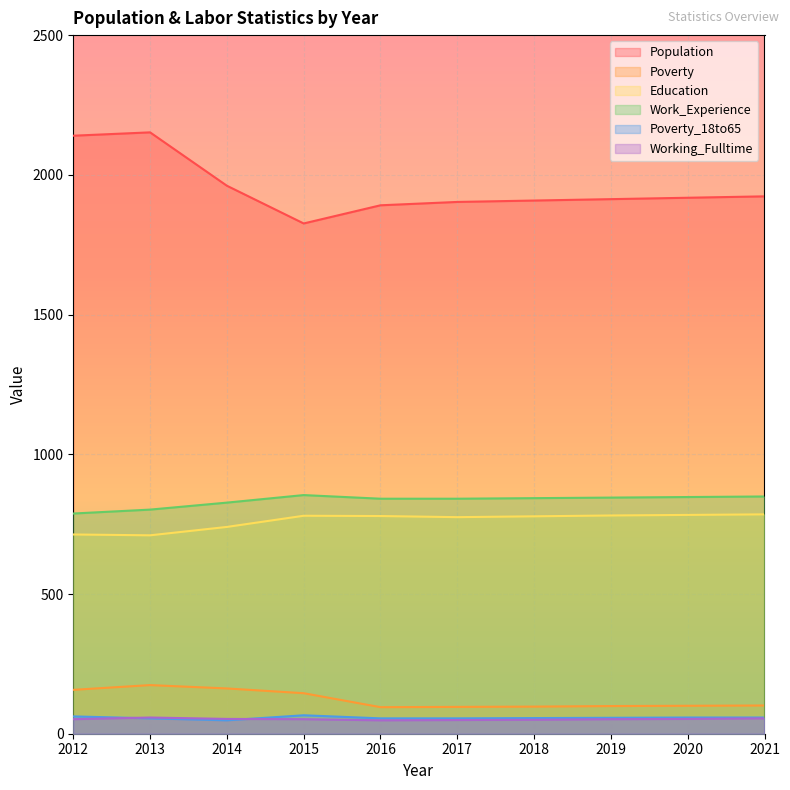

At which category is the sum across all series the highest?

2013